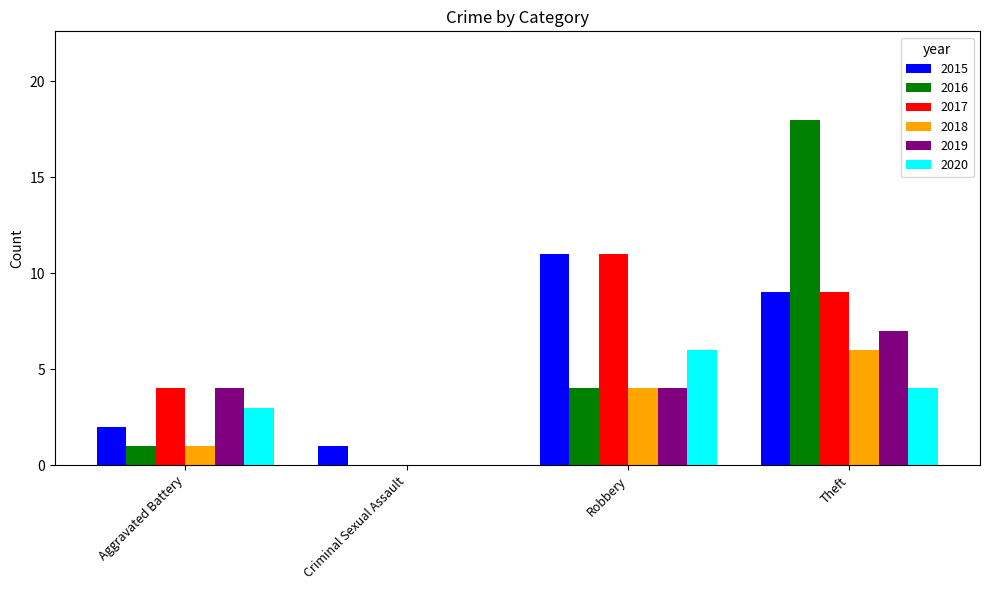

Which category has the highest value in the 2018 series?

Theft